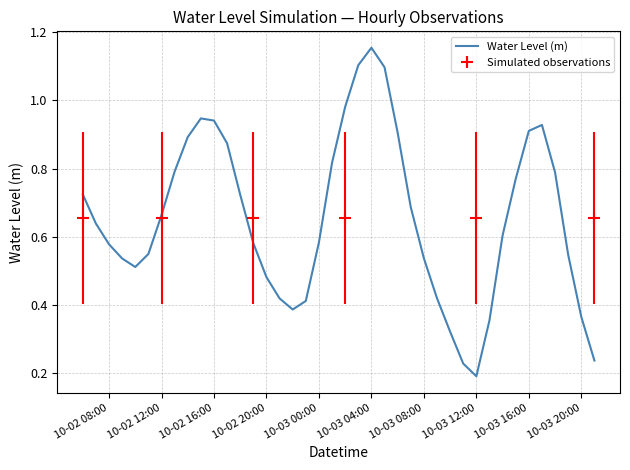

The Water Level (m) series shows 0.1 at 10-03 20:00. True or false?

False